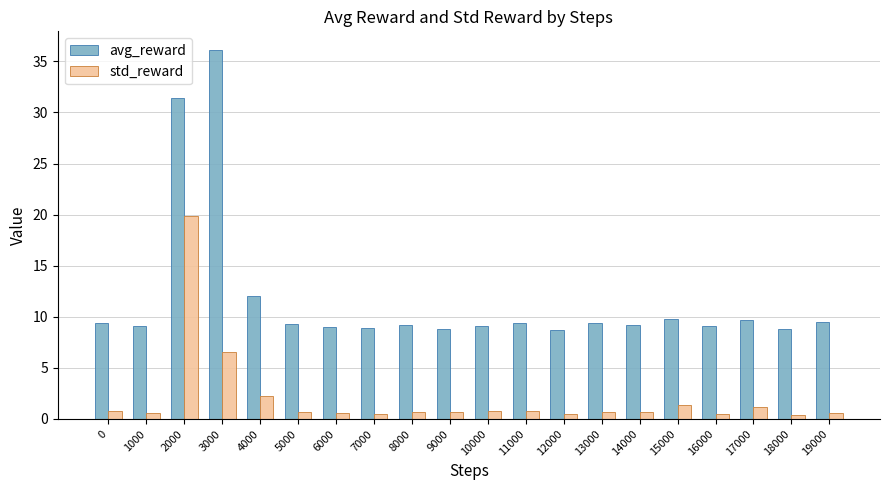

The value of std_reward at 6000 is 0.5. True or false?

True